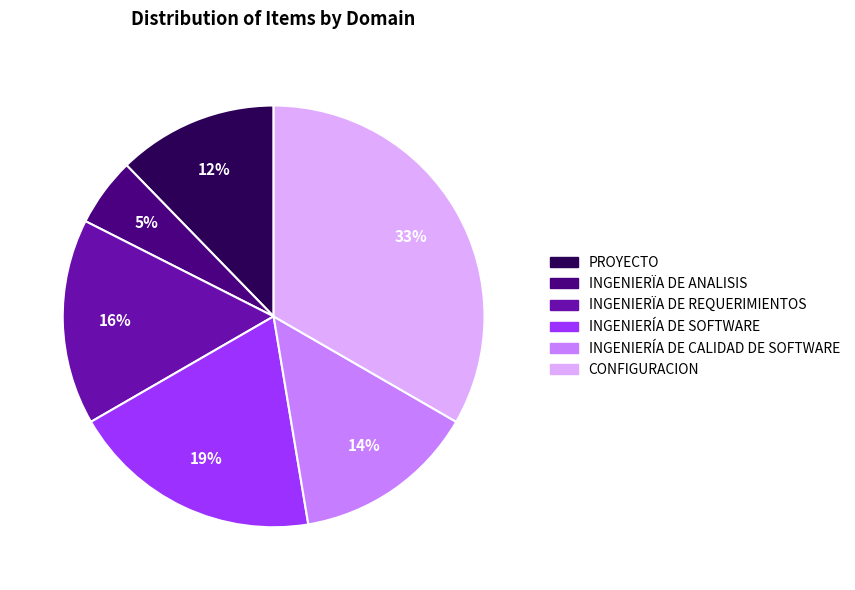

How many segments does this pie chart have?

6